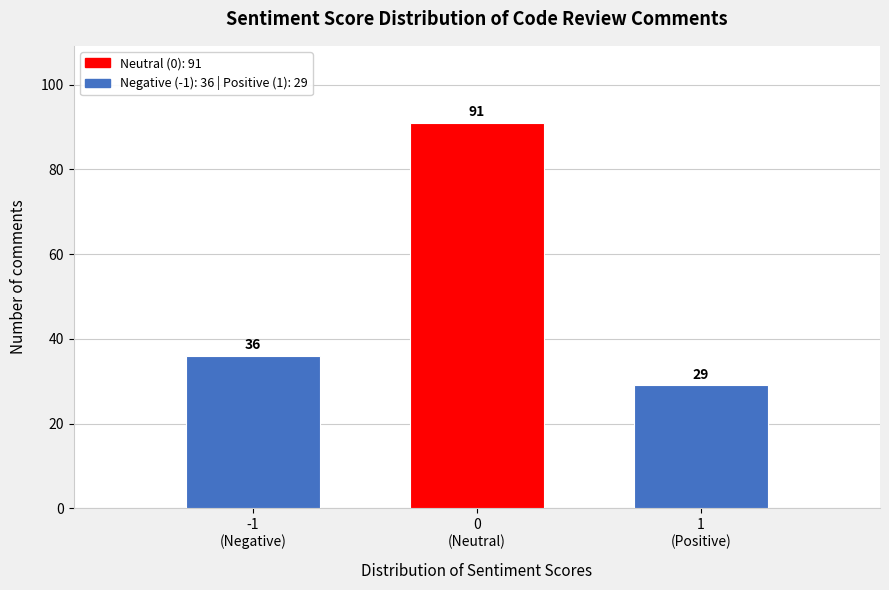

Reading left to right, list all the values displayed in this chart.

36	91	29